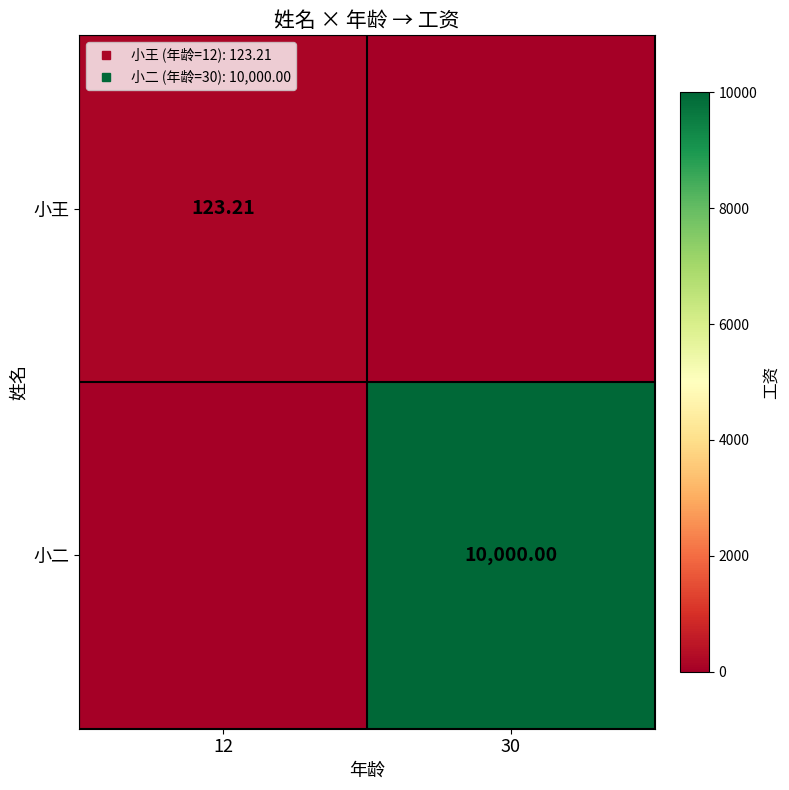

What is the spread (max minus min) of values at 30?

10000.0